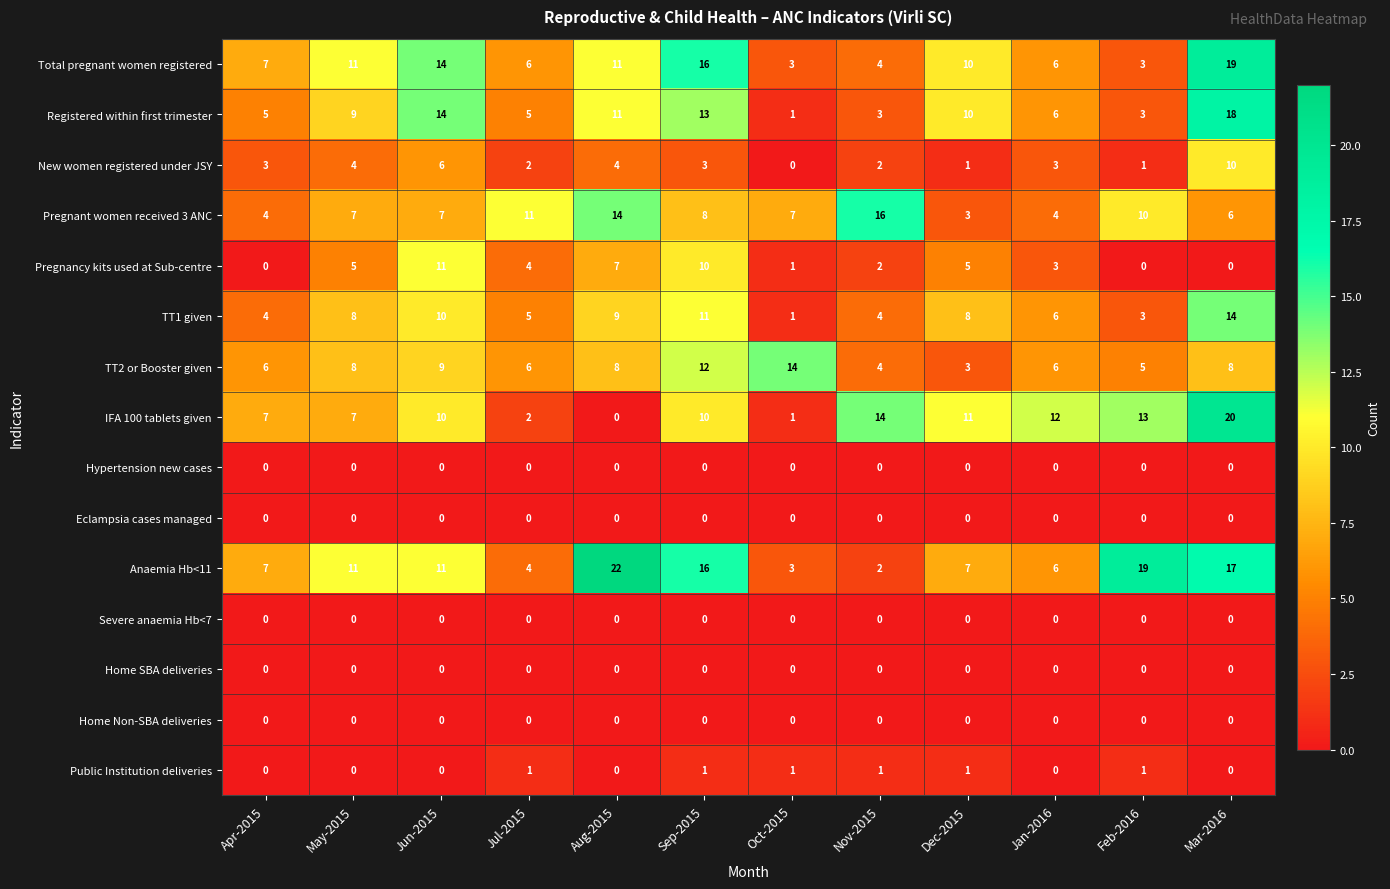

Which label corresponds to the largest value in the chart?

Aug-2015